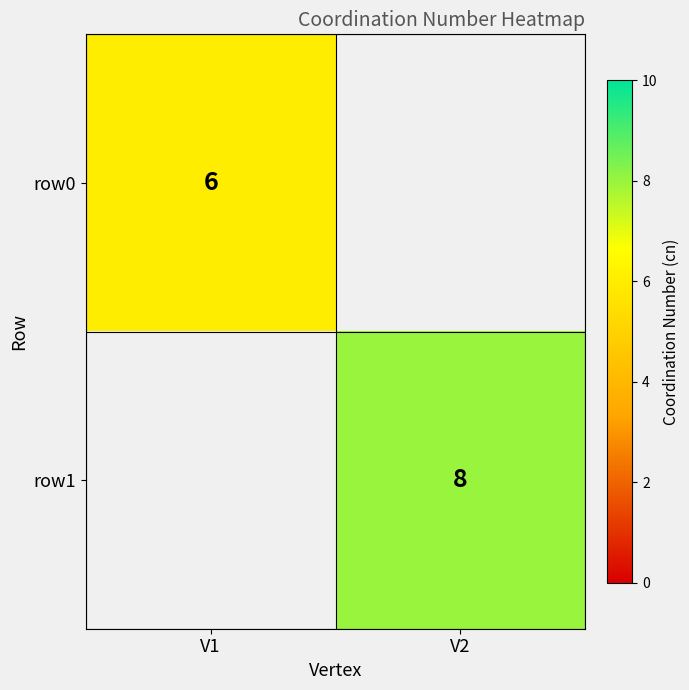

Is it true that row1 equals 3.6 at V2?

False